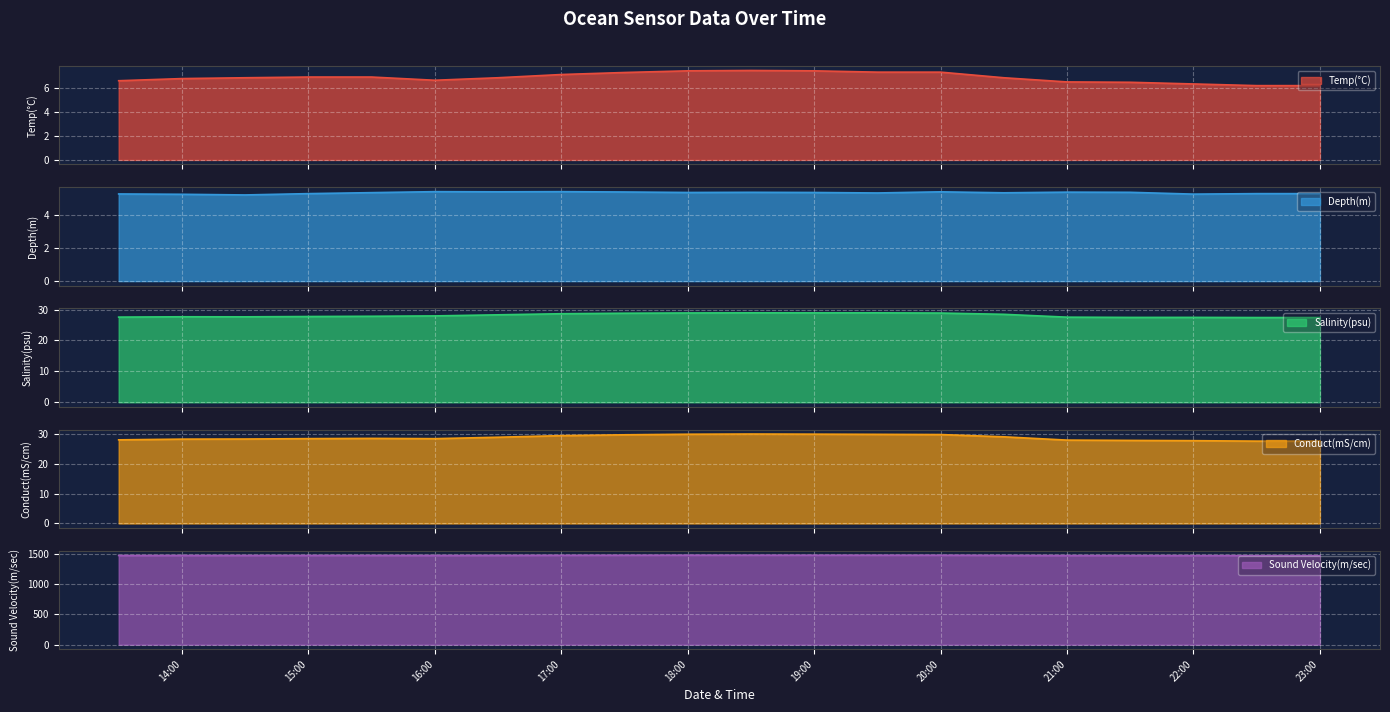

Which has a higher value, 2023-12-21 15:30:00 or 2023-12-21 17:30:00?

2023-12-21 17:30:00